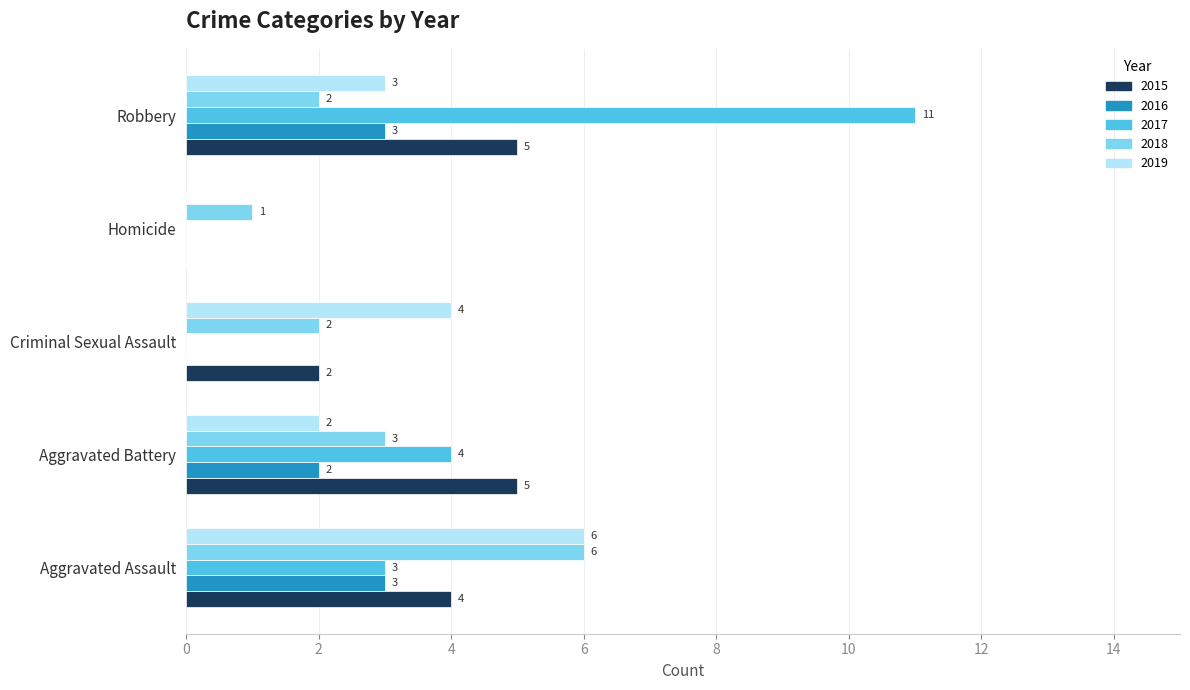

At which category is the sum across all series the highest?

Robbery